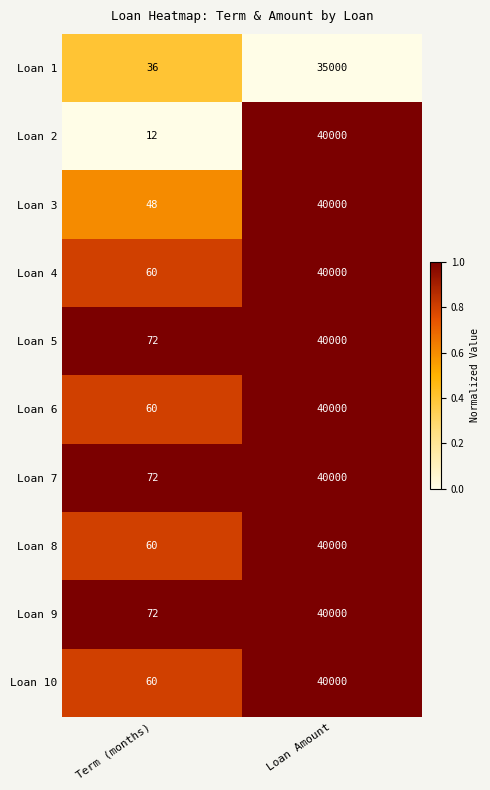

What is the sum of all Loan 2 values?

40012